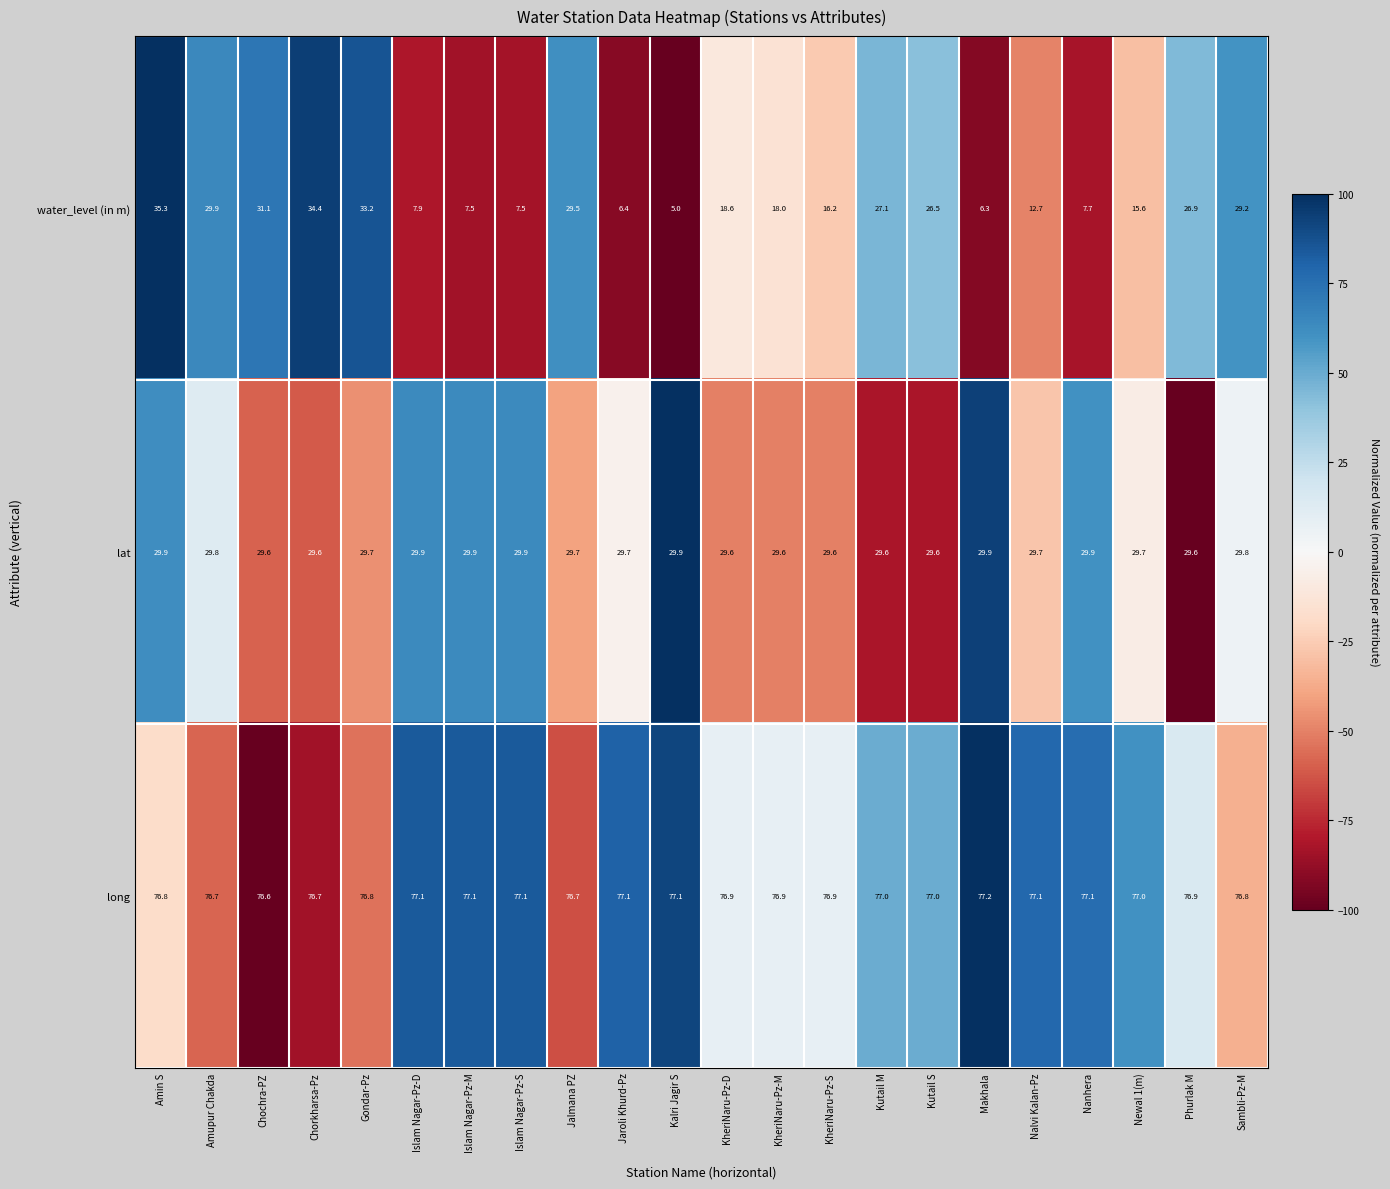

Rank the series by their maximum value, from highest to lowest.

long, water_level (in m), lat